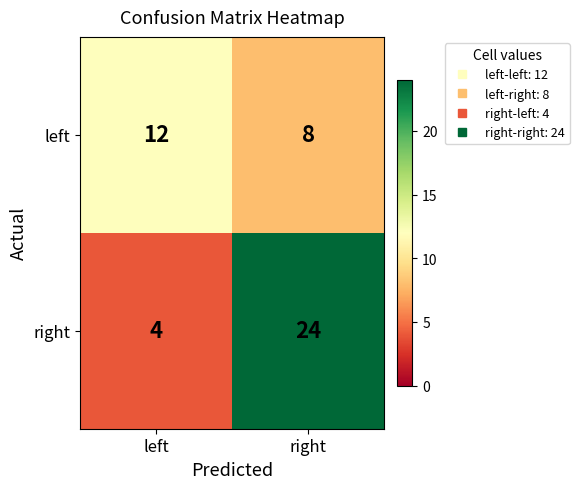

Is it true that right equals 6 at right?

False